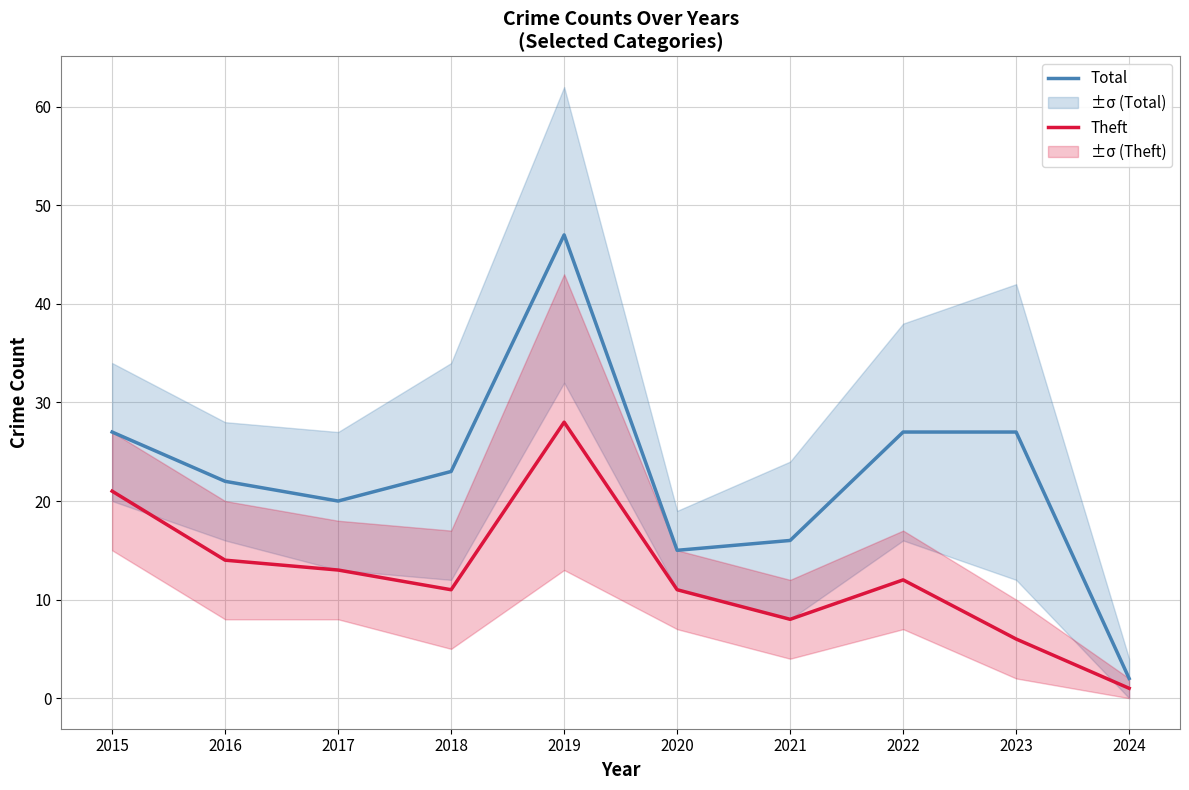

Reading right to left, list all the values displayed in this chart.

Total: 2024=2	2023=27	2022=27	2021=16	2020=15	2019=47	2018=23	2017=20	2016=22	2015=27
Theft: 2024=1	2023=6	2022=12	2021=8	2020=11	2019=28	2018=11	2017=13	2016=14	2015=21